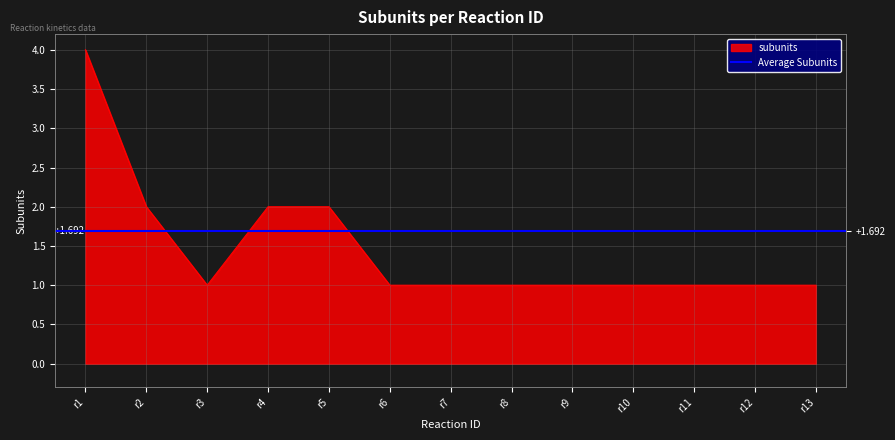

How many distinct data groups are displayed?

1